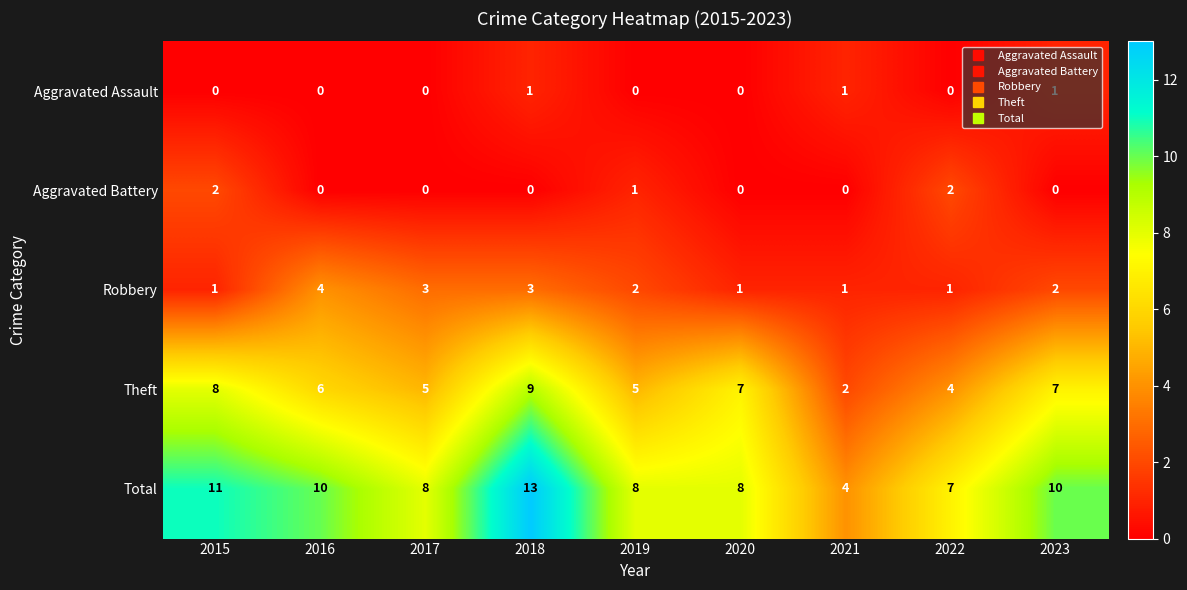

How many Aggravated Assault values are between 0 and 1?

9